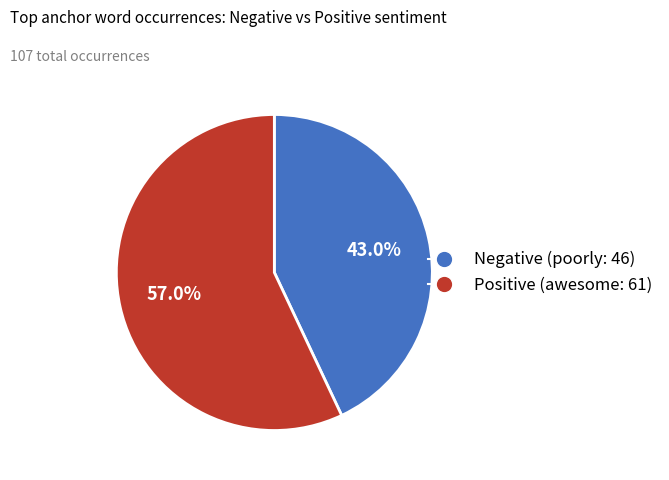

Which slice is the largest?

Positive